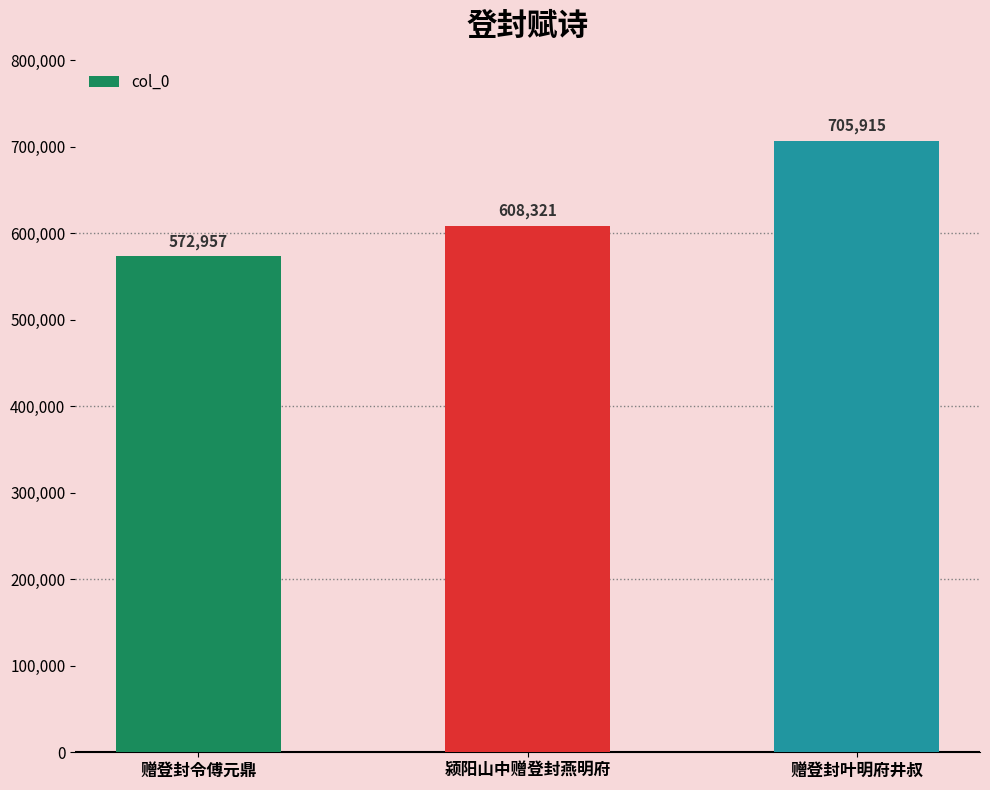

Are the bars horizontal?

No